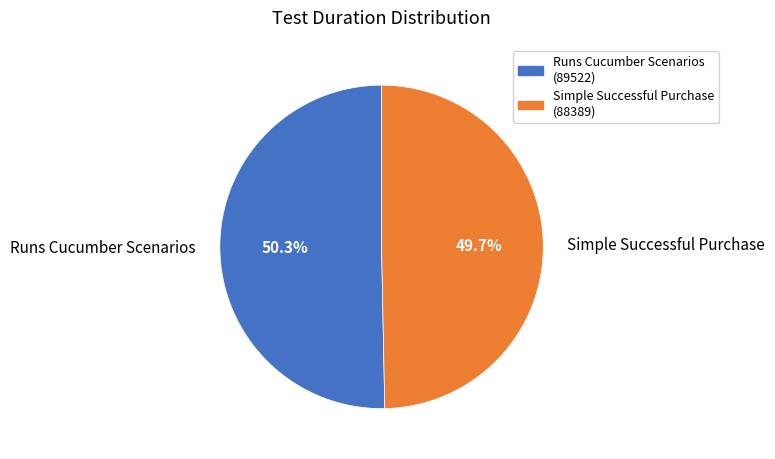

Is there a majority slice in this chart?

Yes